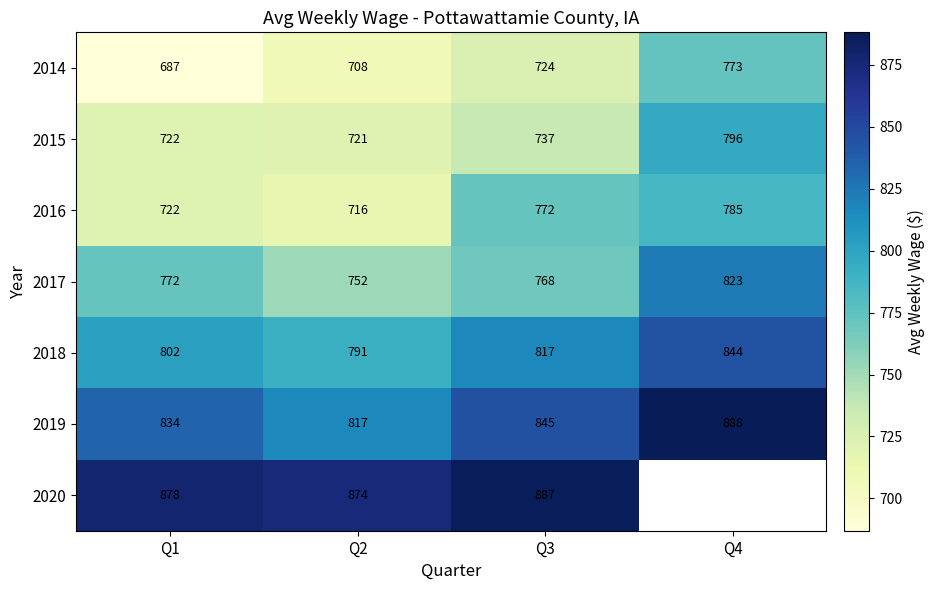

What is the greatest value displayed?

888.0